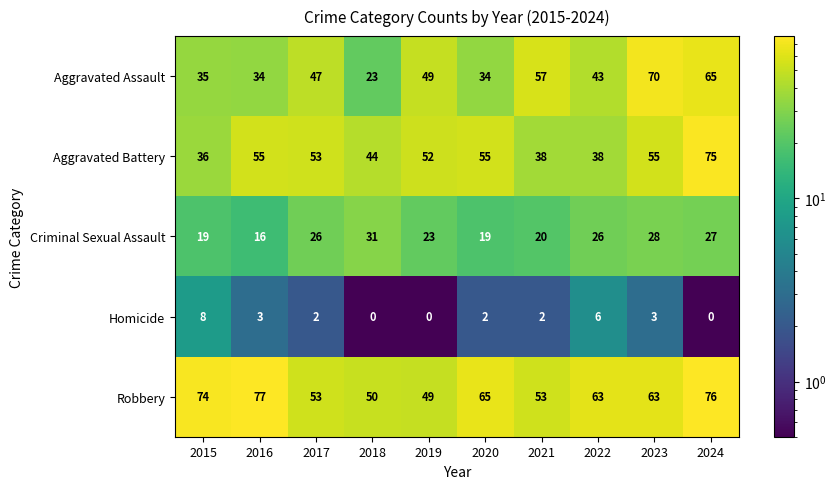

At which label does Aggravated Battery reach its minimum?

2015